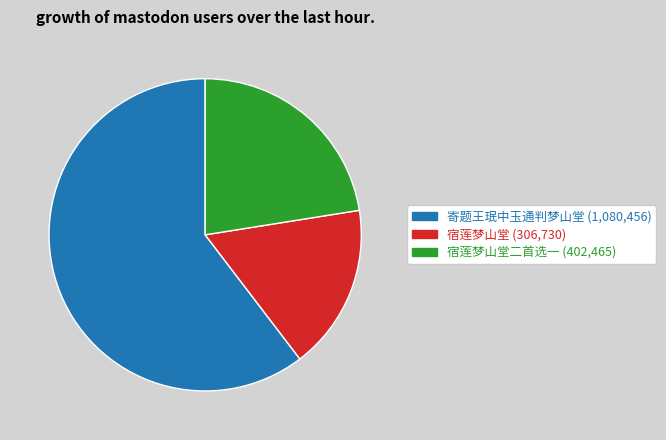

Count the number of slices in the pie.

3